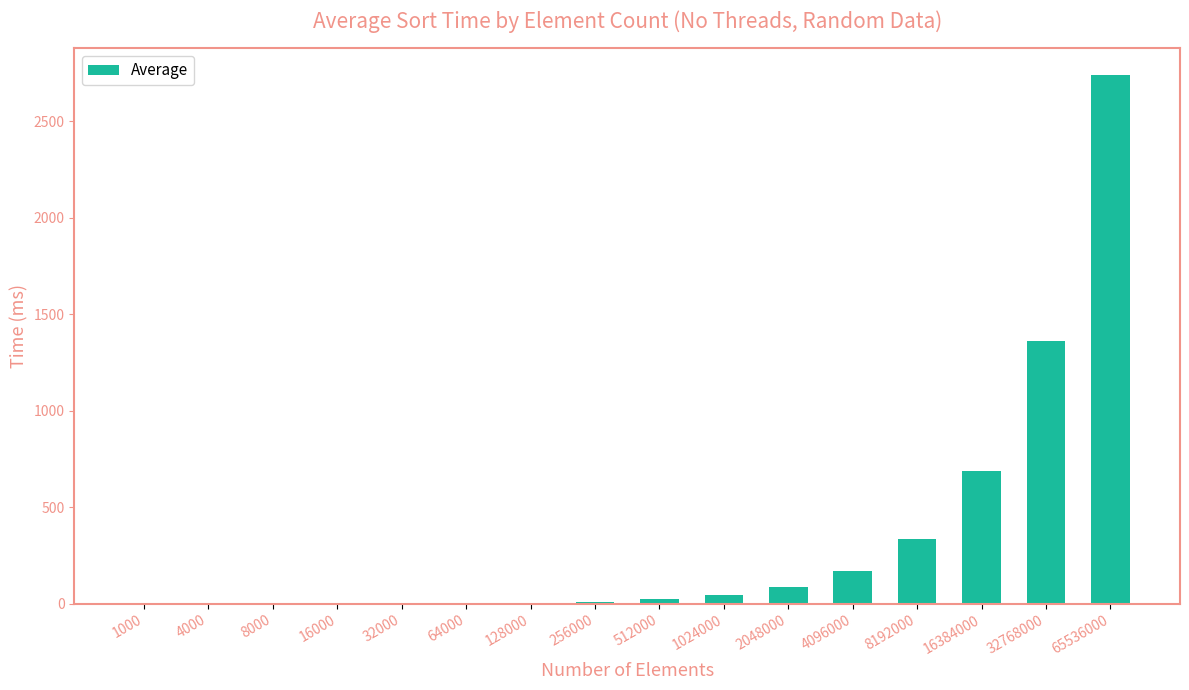

Which has a higher value, 8000 or 1024000?

1024000